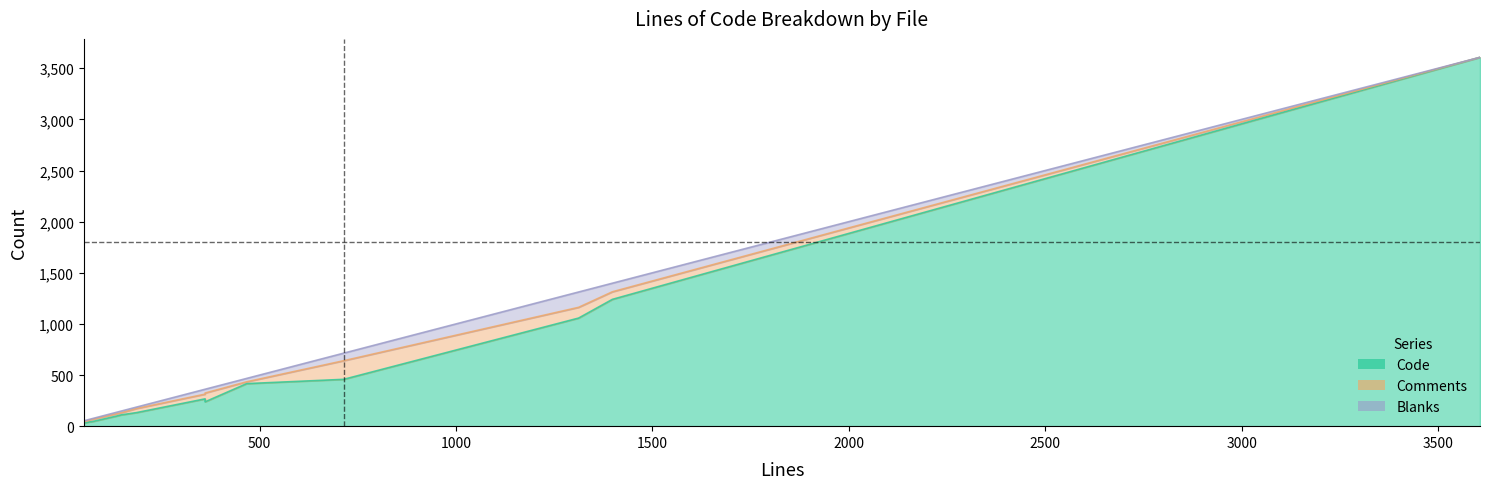

What is the label of the 4th point from the left?

SearchResultTile.tsx